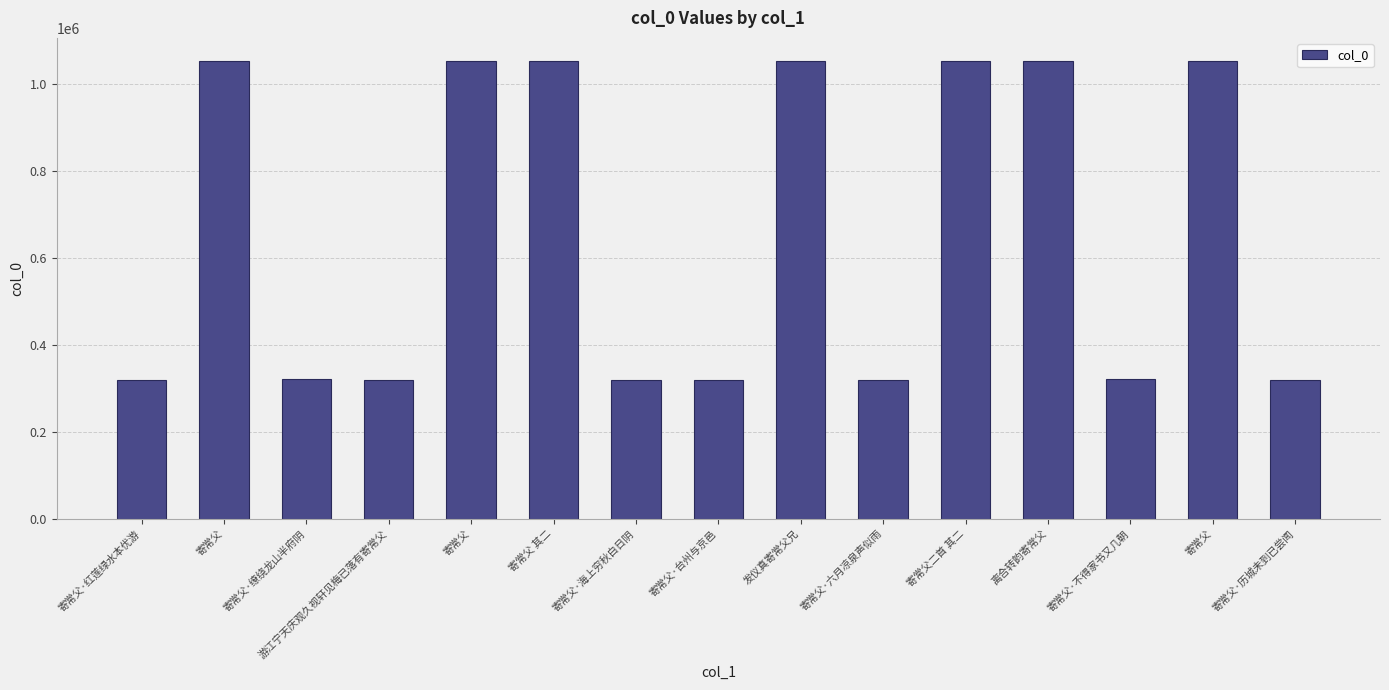

How many bars are there in total?

15